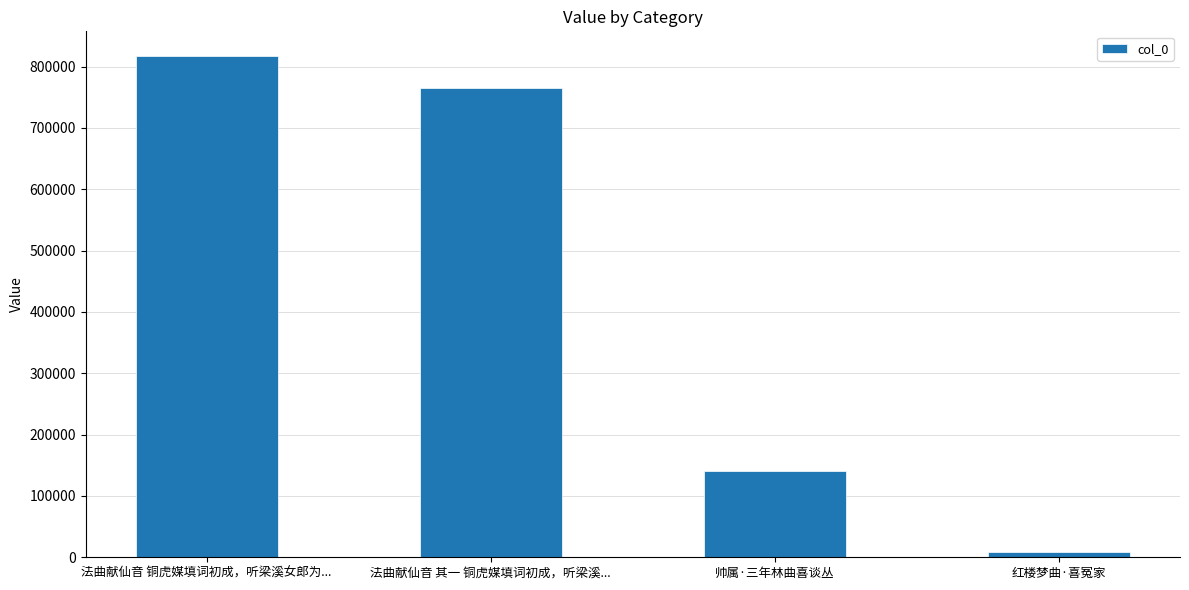

Reading left to right, transcribe all the data shown in this chart.

816750	765557	141193	7834